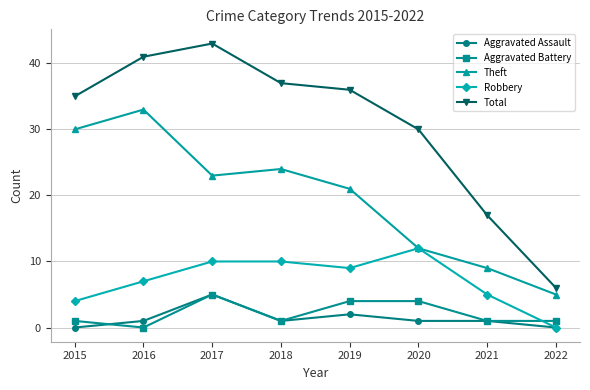

Count the number of categories in the chart.

8